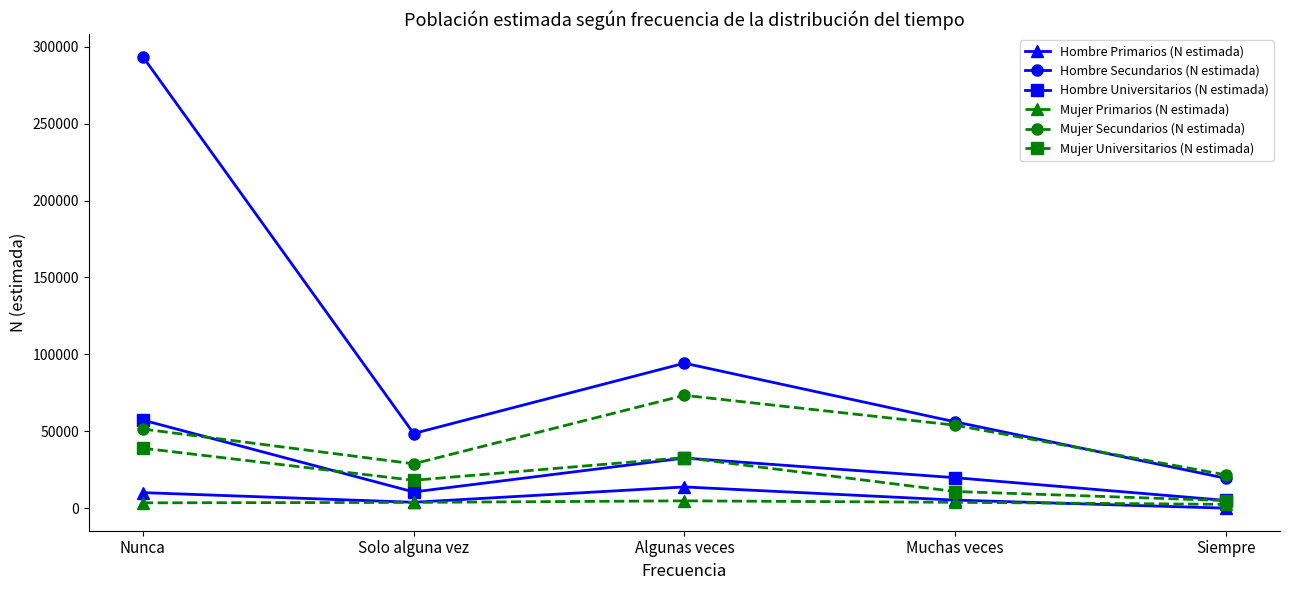

How many lines are shown in the chart?

6